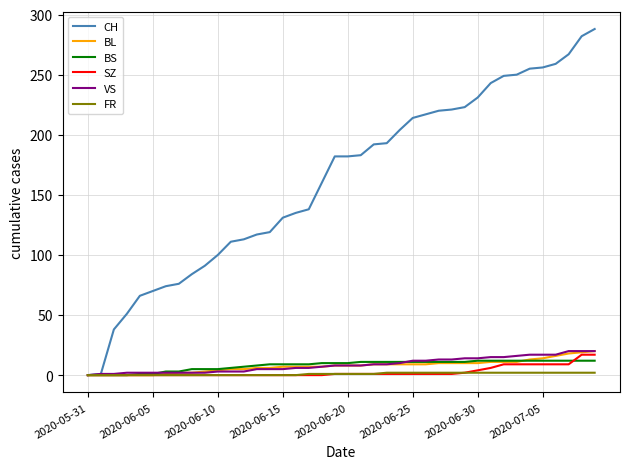

Which series has the largest total across all categories?

CH